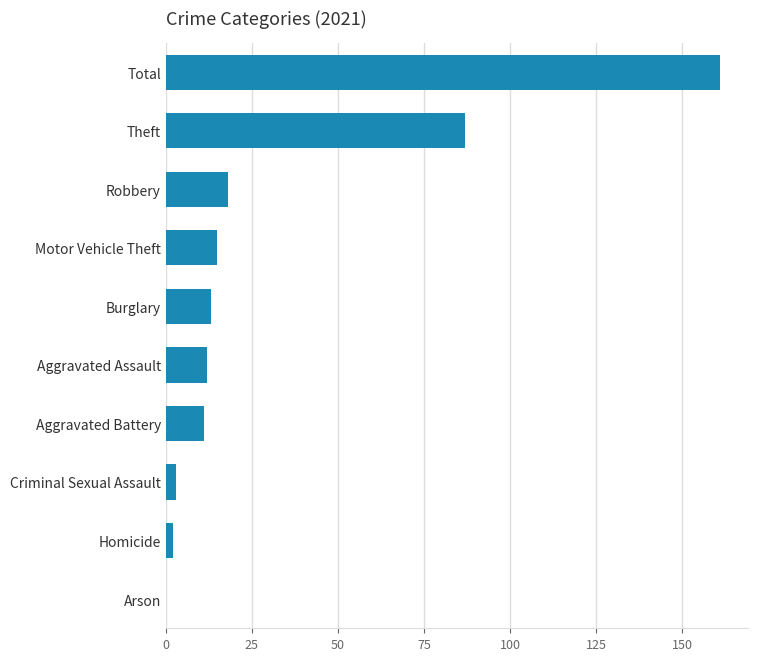

At which category does the chart reach its peak across all series?

Total